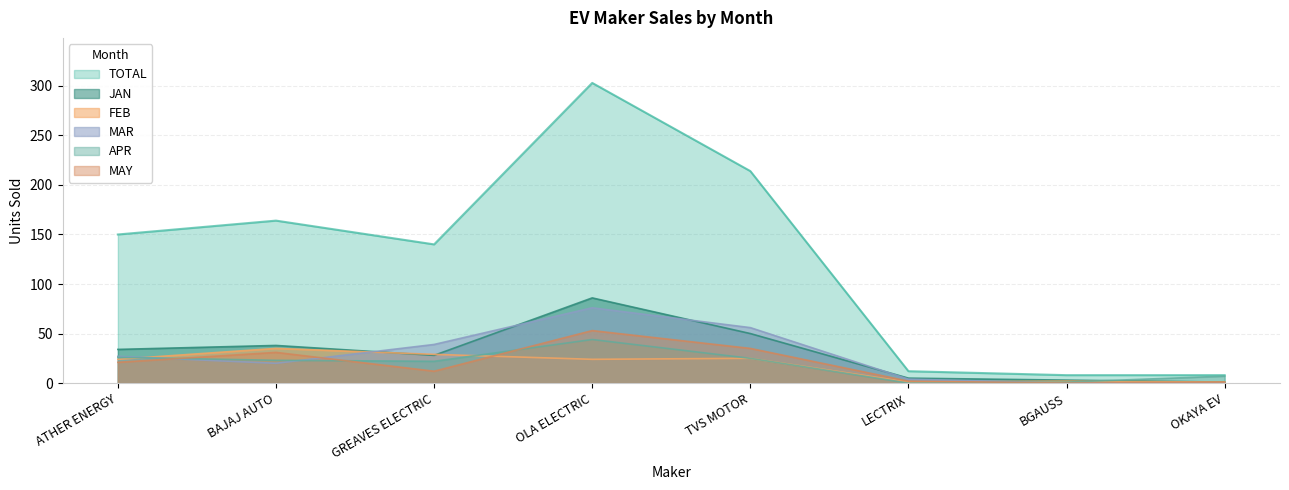

Reading right to left, list all the values displayed in this chart.

JAN: OKAYA EV=1	BGAUSS=3	LECTRIX=5	TVS MOTOR=50	OLA ELECTRIC=86	GREAVES ELECTRIC=28	BAJAJ AUTO=38	ATHER ENERGY=34
FEB: OKAYA EV=1	BGAUSS=2	LECTRIX=1	TVS MOTOR=25	OLA ELECTRIC=24	GREAVES ELECTRIC=29	BAJAJ AUTO=35	ATHER ENERGY=24
MAR: OKAYA EV=0	BGAUSS=0	LECTRIX=4	TVS MOTOR=56	OLA ELECTRIC=76	GREAVES ELECTRIC=39	BAJAJ AUTO=20	ATHER ENERGY=27
APR: OKAYA EV=7	BGAUSS=1	LECTRIX=0	TVS MOTOR=25	OLA ELECTRIC=44	GREAVES ELECTRIC=22	BAJAJ AUTO=23	ATHER ENERGY=26
MAY: OKAYA EV=1	BGAUSS=0	LECTRIX=2	TVS MOTOR=35	OLA ELECTRIC=53	GREAVES ELECTRIC=12	BAJAJ AUTO=31	ATHER ENERGY=21
TOTAL: OKAYA EV=8	BGAUSS=8	LECTRIX=12	TVS MOTOR=214	OLA ELECTRIC=303	GREAVES ELECTRIC=140	BAJAJ AUTO=164	ATHER ENERGY=150